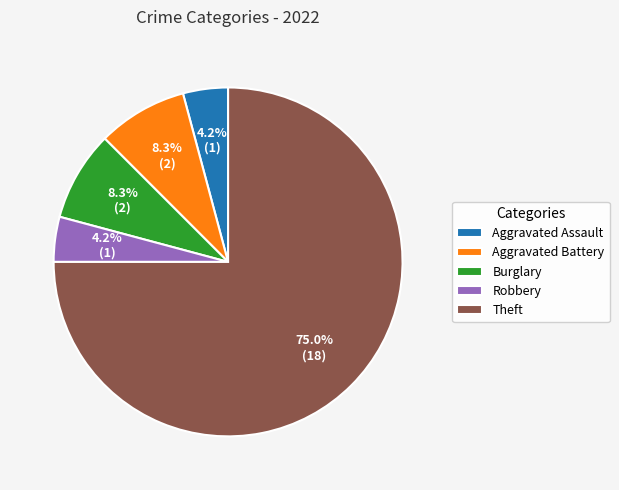

Approximately how many times larger is the value at Aggravated Battery compared to Aggravated Assault?

2.0